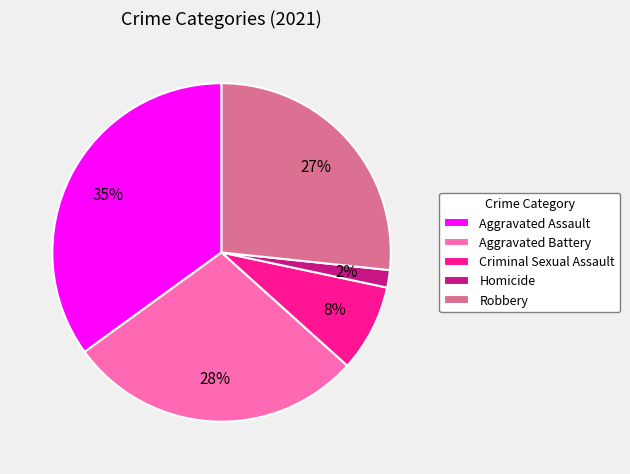

How many segments does this pie chart have?

5